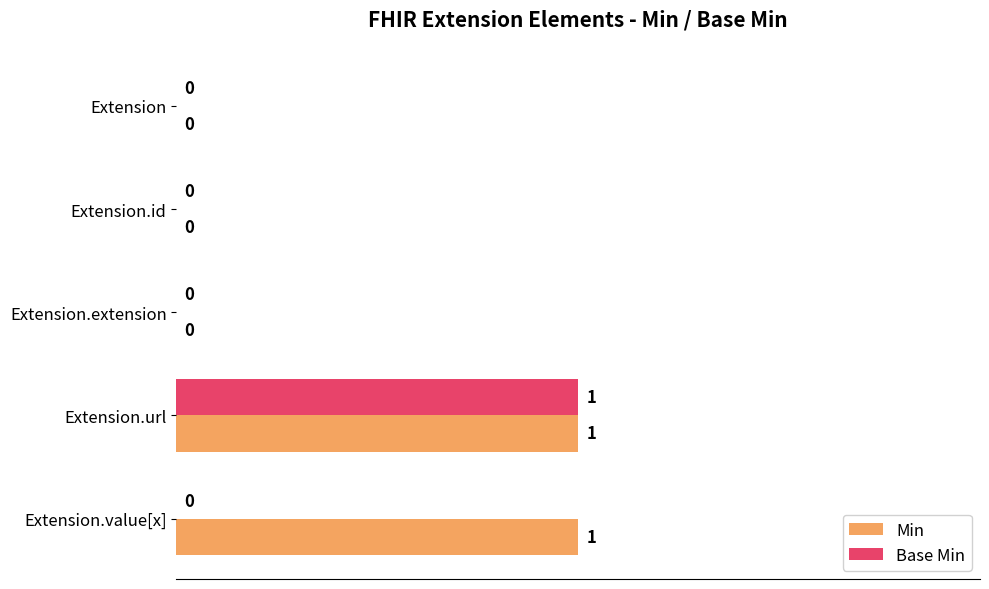

Count the Min values in the range 0 to 1.

5